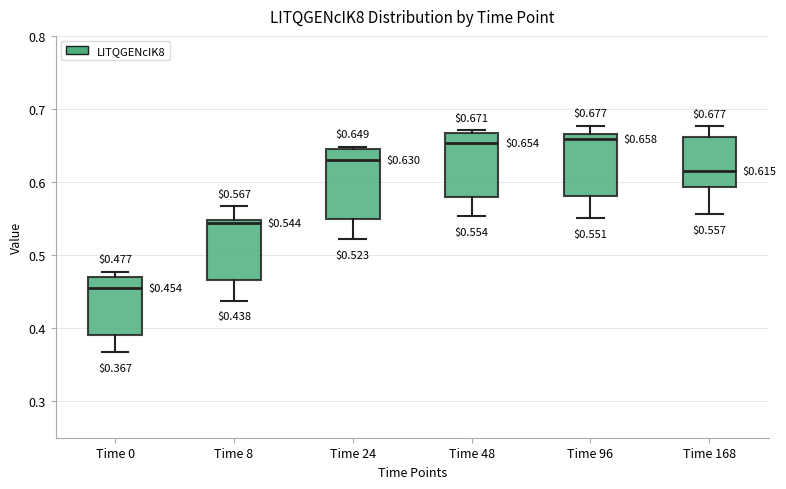

Which box's median line is the lowest?

Time 0